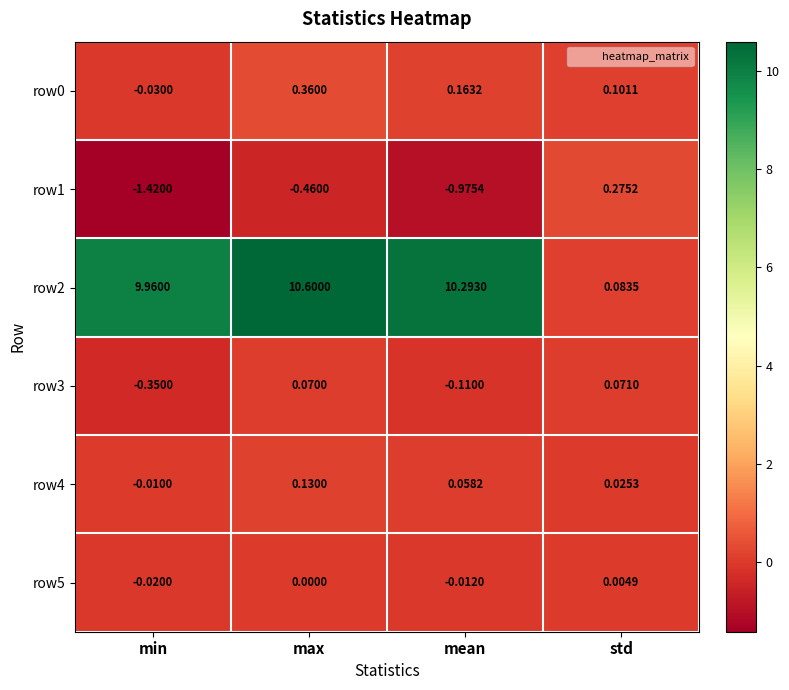

At which category does the chart reach its peak across all series?

max